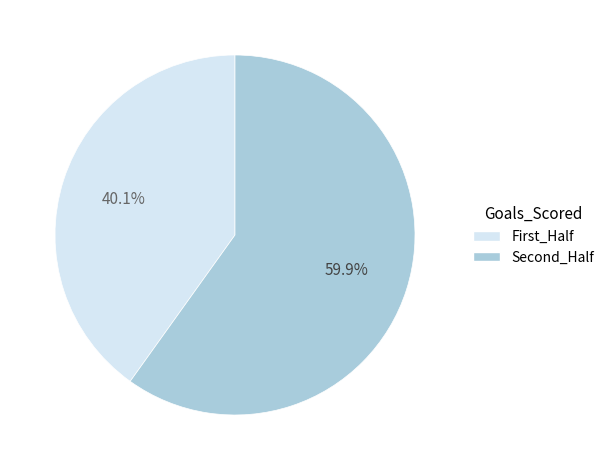

Rank the categories by value from lowest to highest.

First_Half, Second_Half